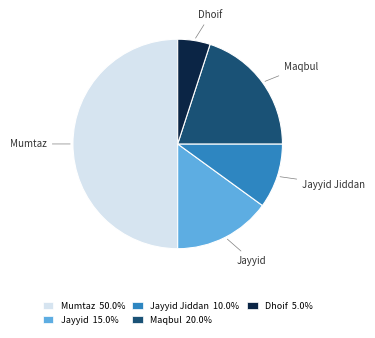

Combined, do Jayyid 15.0% and Mumtaz 50.0% account for over 50%?

Yes